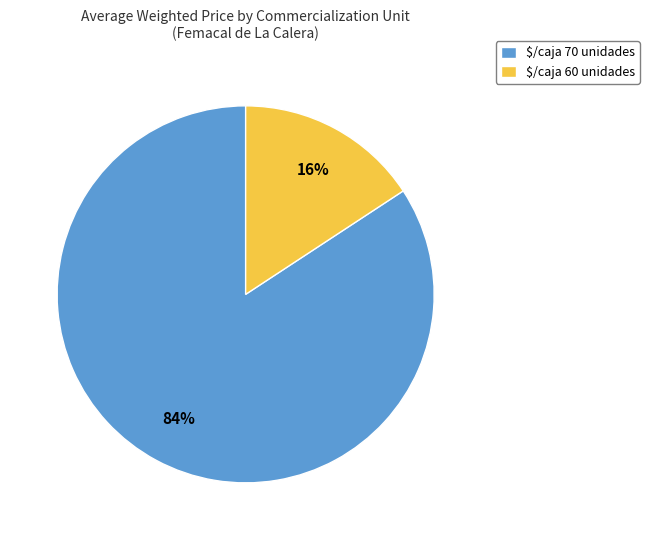

What is the largest slice in the pie chart?

$/caja 70 unidades